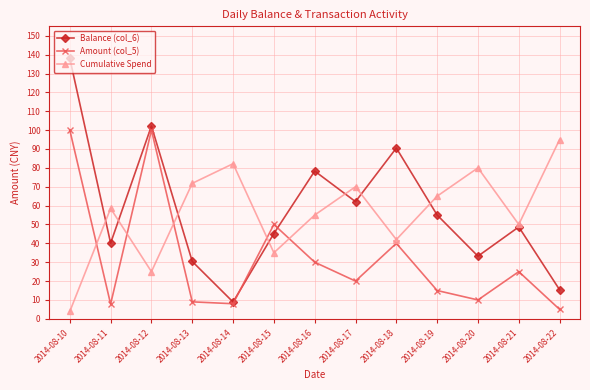

At which label is Balance (col_6) closest to 73?

2014-08-16